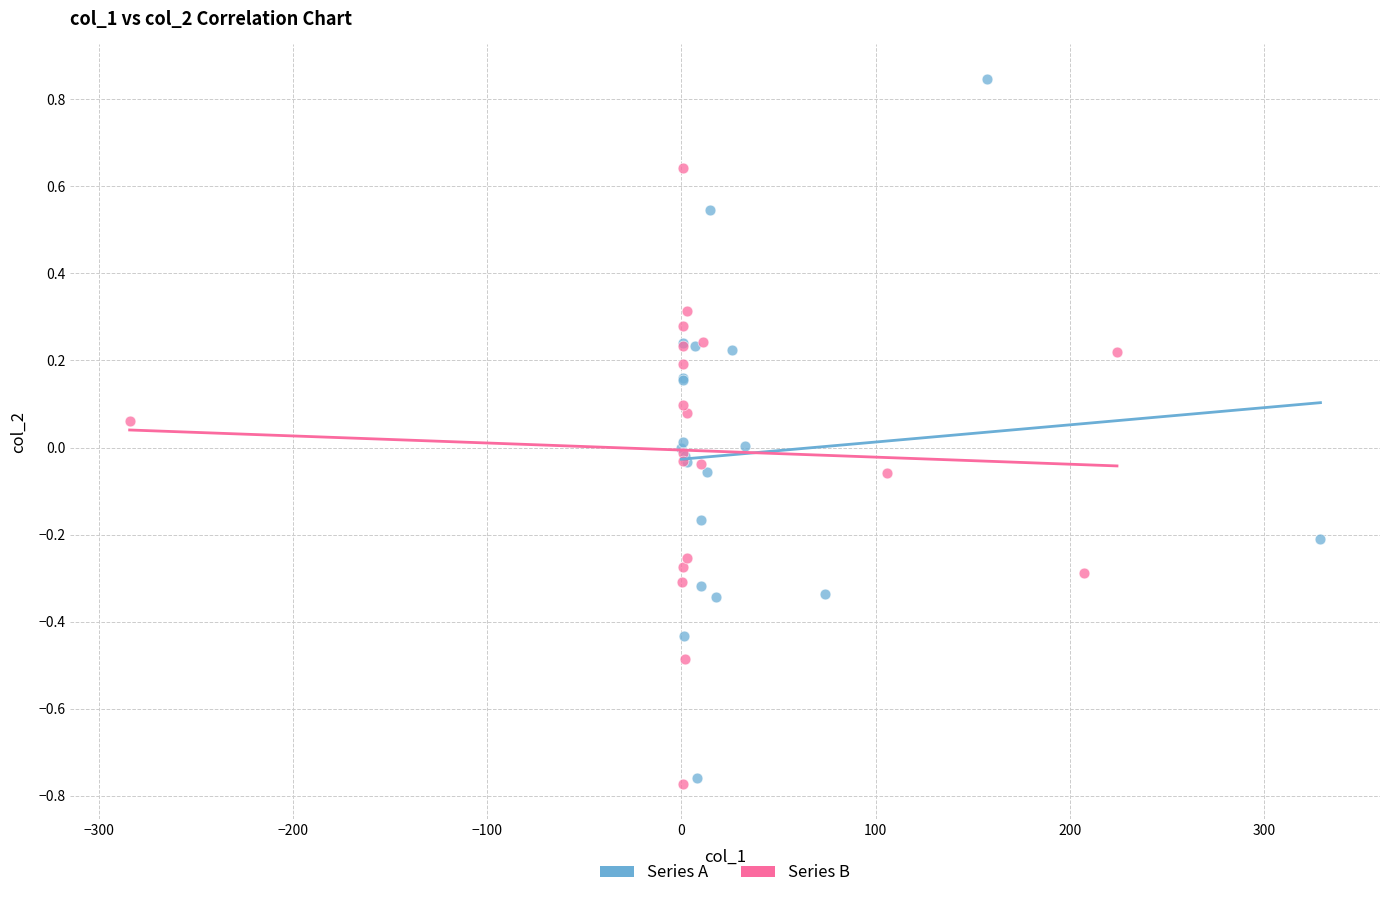

Which series reaches the maximum Y coordinate?

Series A